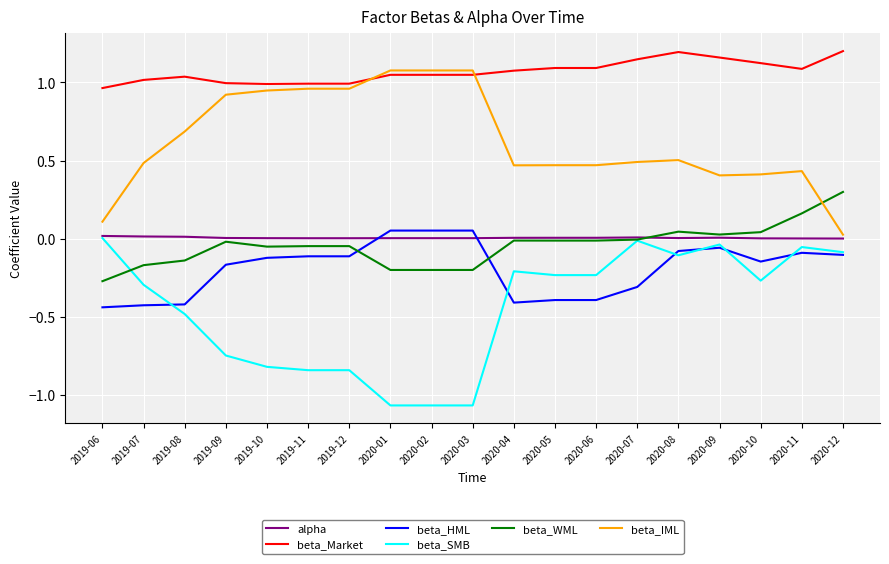

Is the value of beta_WML at 2020-03 greater than the value of beta_HML at 2020-01?

No